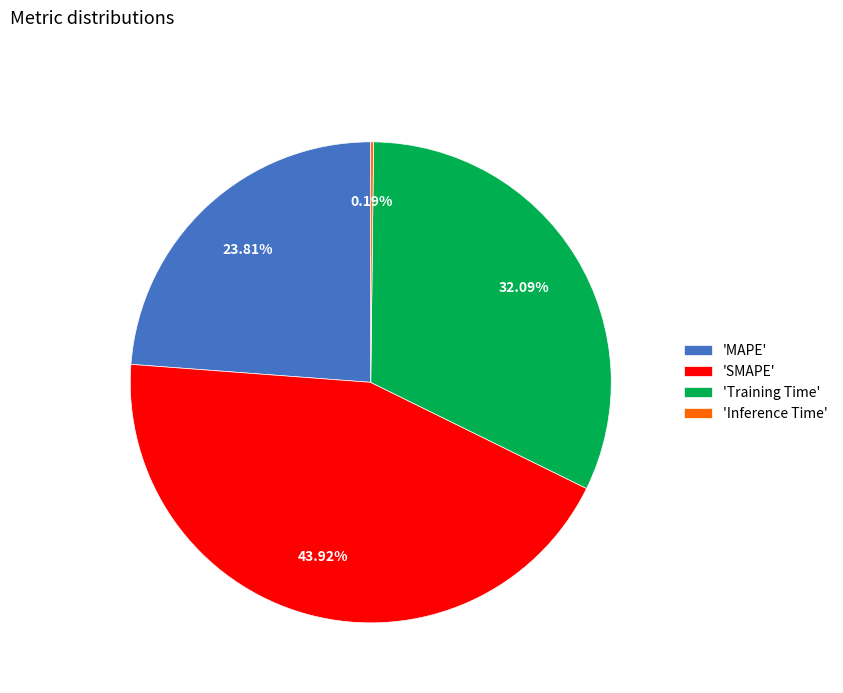

Combined, do 'SMAPE' and 'MAPE' account for over 50%?

Yes